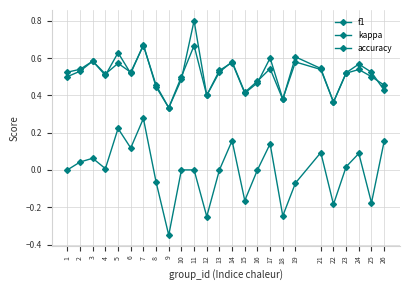

How many categories are shown in the chart?

25